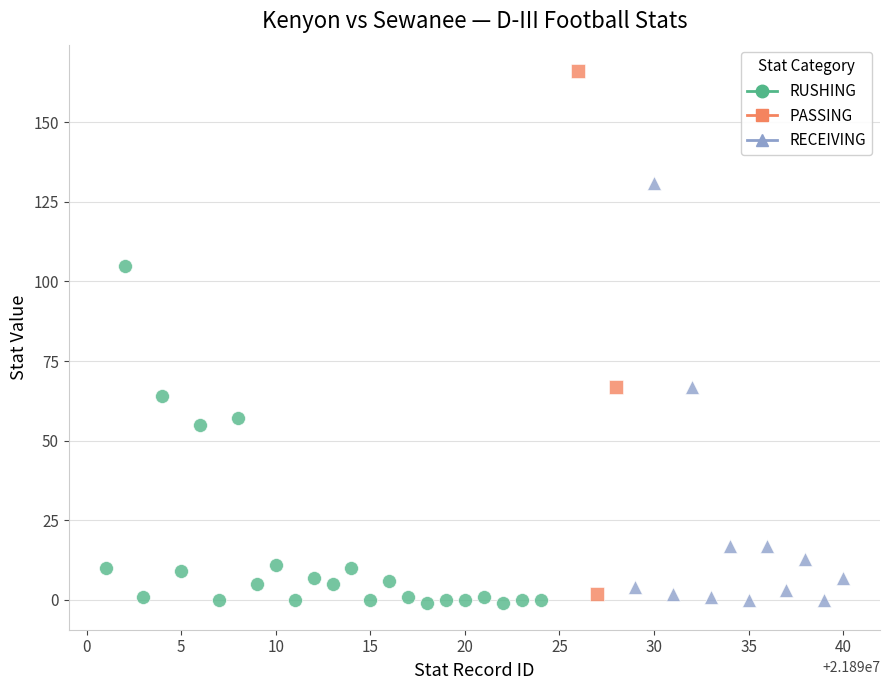

Which series has the largest Y range (max minus min)?

PASSING